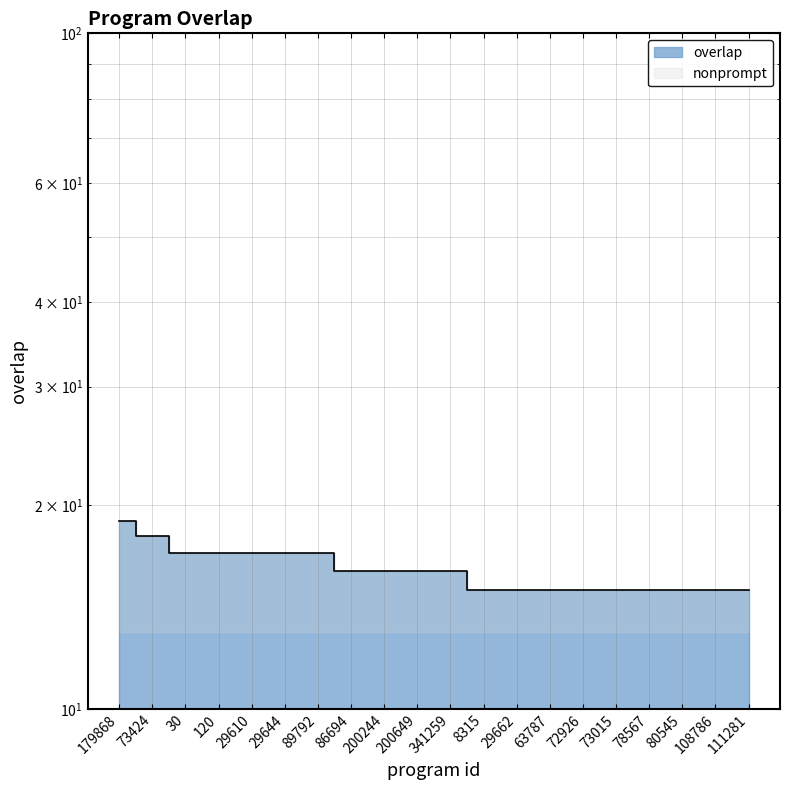

Which category has the lowest value across all series?

8315